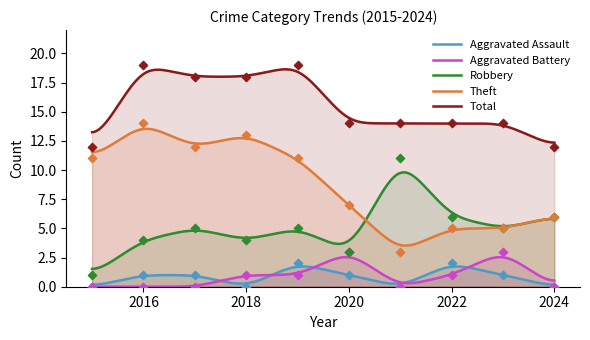

At which category is the sum across all series the highest?

2016